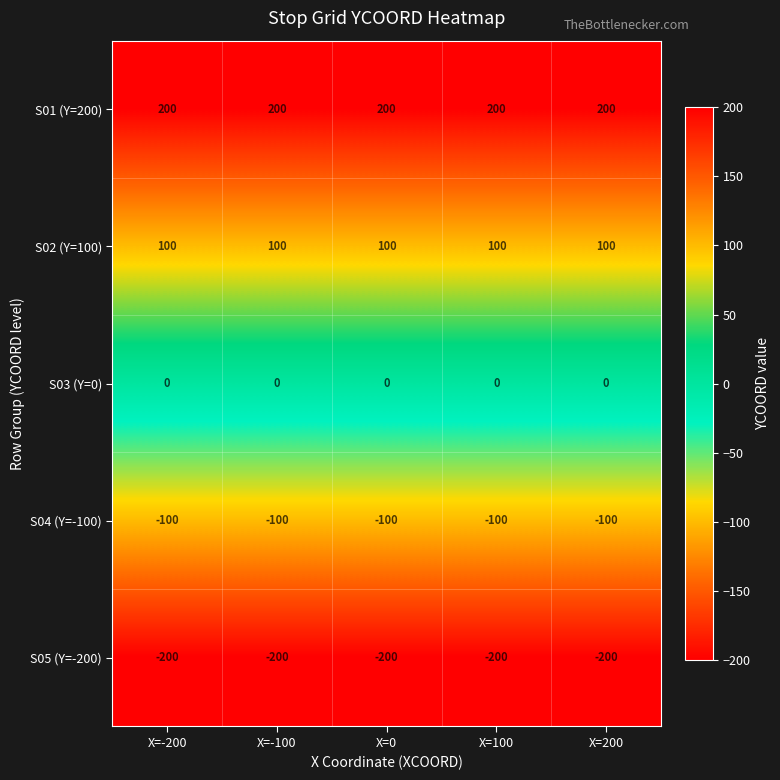

The value of S04 (Y=-100) at X=200 is -136. True or false?

False